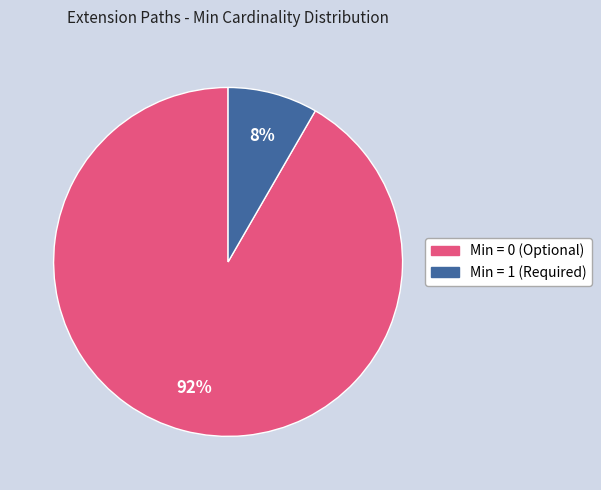

Is there a majority slice in this chart?

Yes